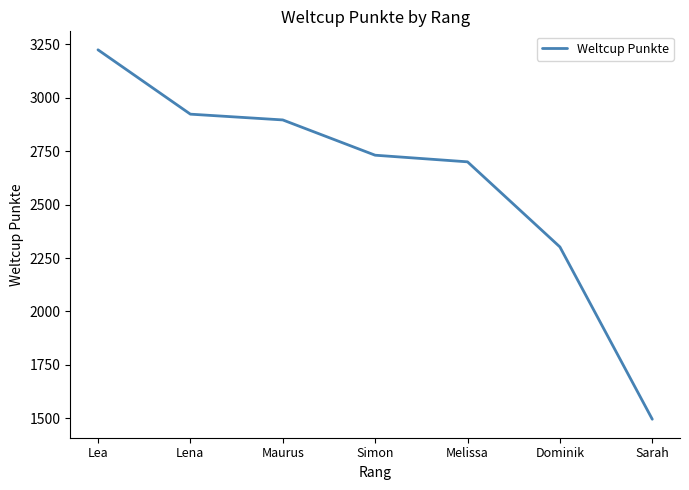

Which category has the lowest value across all series?

Sarah